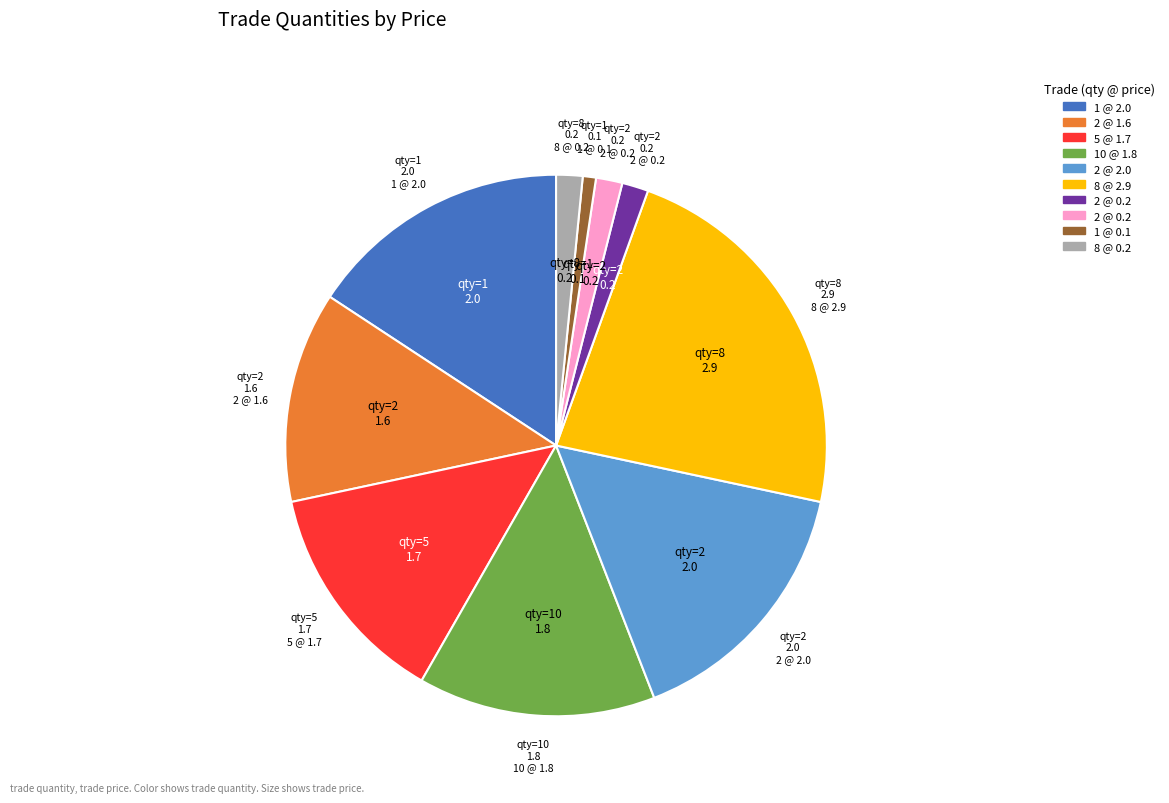

How many segments does this pie chart have?

10